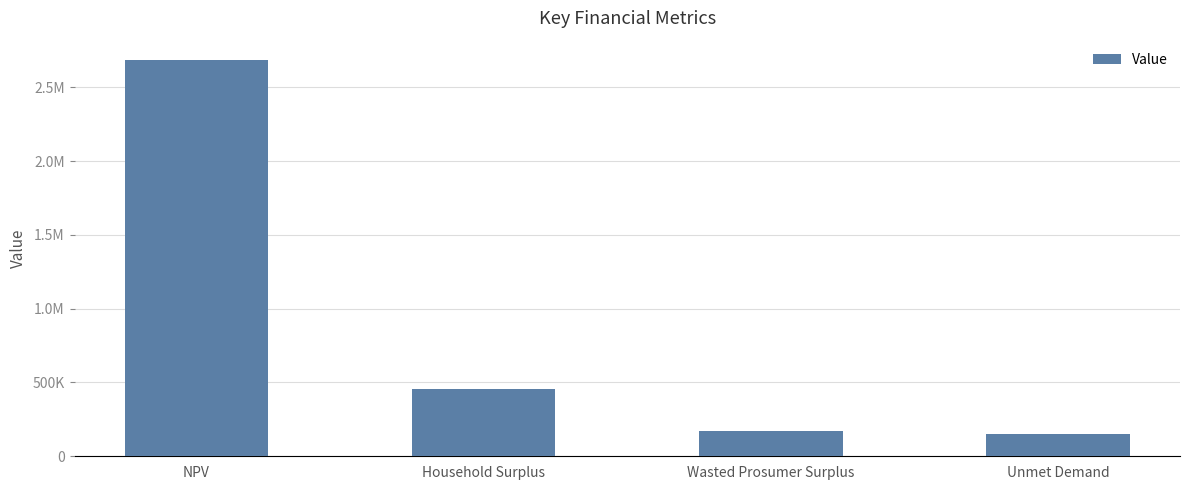

Which has a higher value, Wasted Prosumer Surplus or NPV?

NPV